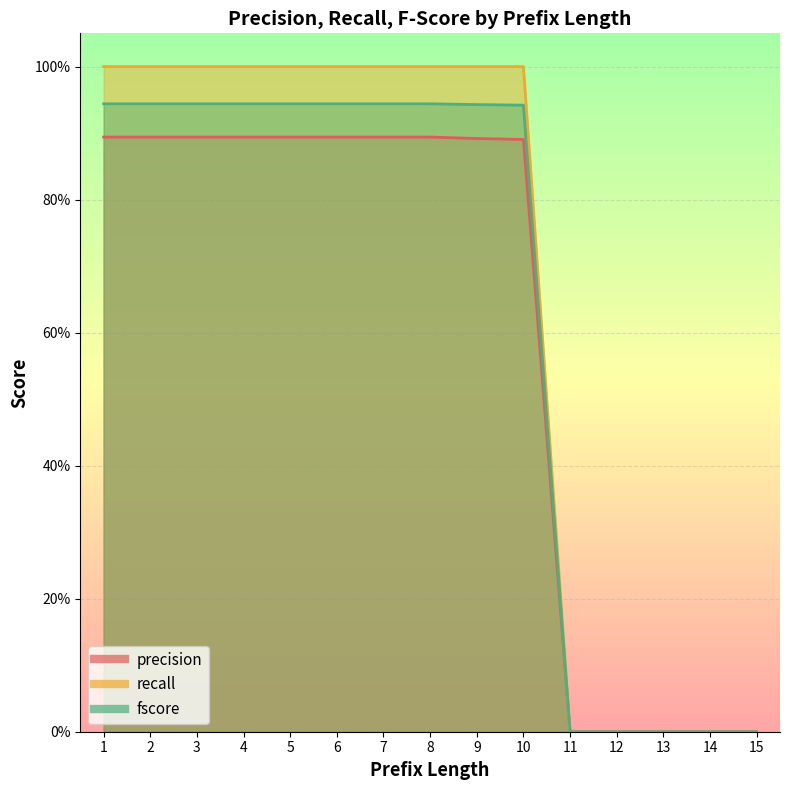

Reading right to left, extract all data points from this chart.

precision: 15=0.0	14=0.0	13=0.0	12=0.0	11=0.0	10=0.9	9=0.9	8=0.9	7=0.9	6=0.9	5=0.9	4=0.9	3=0.9	2=0.9	1=0.9
recall: 15=0.0	14=0.0	13=0.0	12=0.0	11=0.0	10=1.0	9=1.0	8=1.0	7=1.0	6=1.0	5=1.0	4=1.0	3=1.0	2=1.0	1=1.0
fscore: 15=0.0	14=0.0	13=0.0	12=0.0	11=0.0	10=0.9	9=0.9	8=0.9	7=0.9	6=0.9	5=0.9	4=0.9	3=0.9	2=0.9	1=0.9